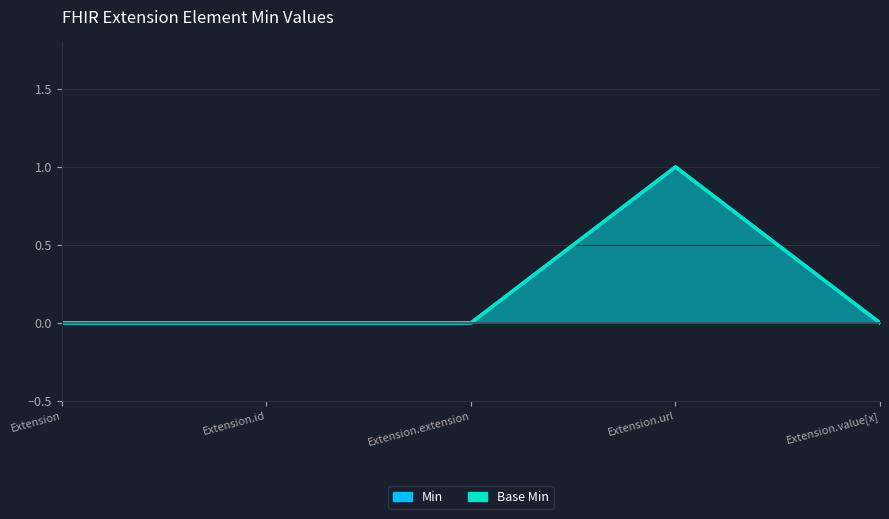

Reading left to right, list all the values displayed in this chart.

Min: 0	0	0	1	0
Base Min: 0	0	0	1	0